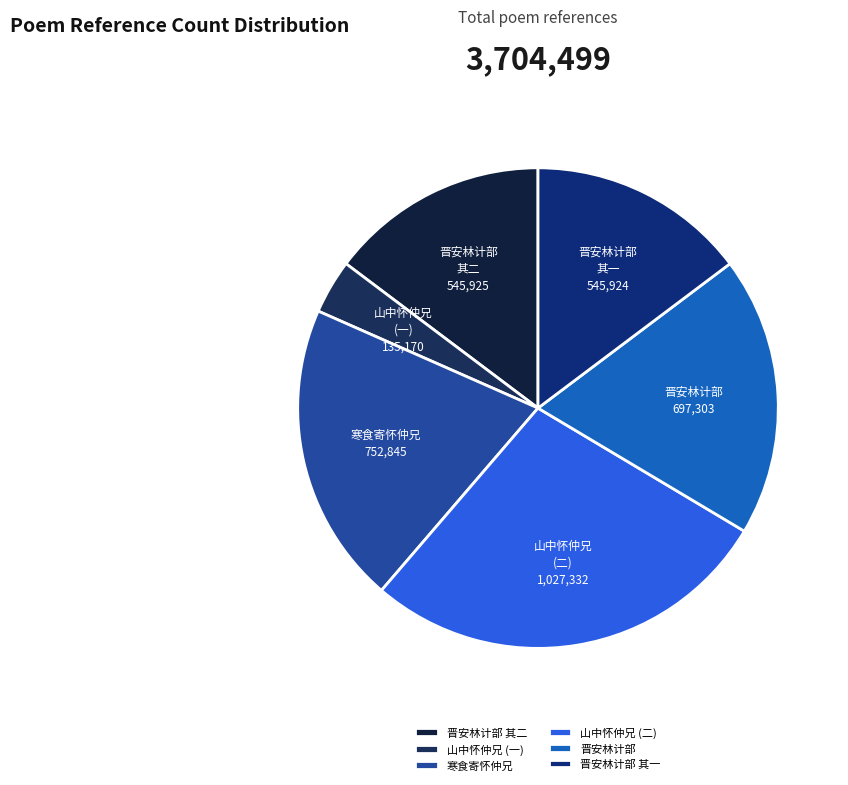

Combined, do 晋安林计部 其二 and 晋安林计部 其一 account for over 50%?

No